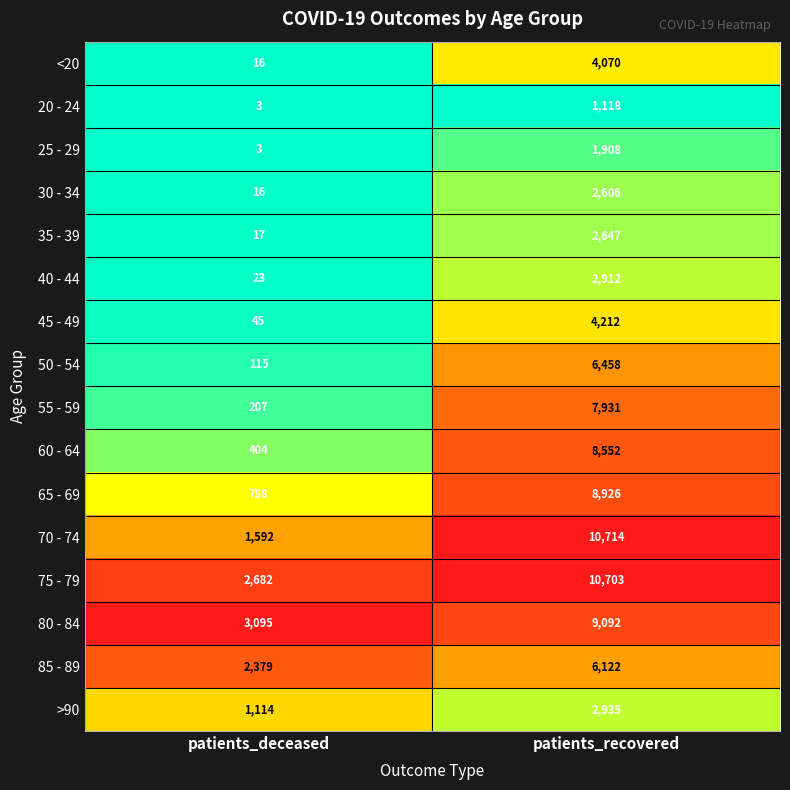

List the labels in order of 50 - 54 value, largest first.

patients_recovered, patients_deceased